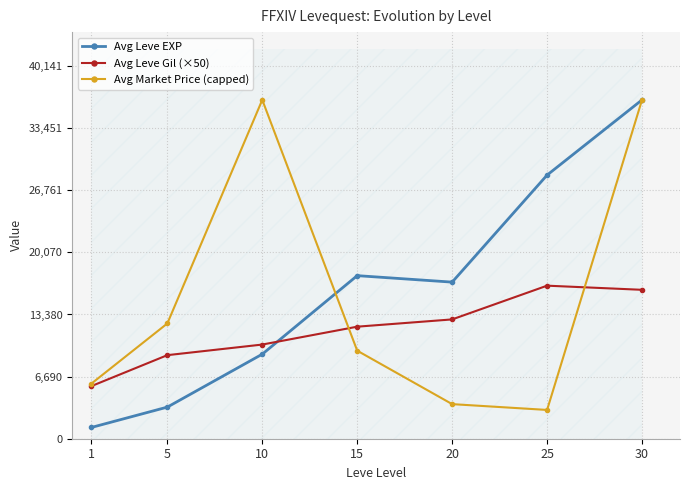

Reading right to left, what are all the values shown in this chart?

Avg Leve EXP: 30=36492.5	25=28393.3	20=16865.0	15=17563.3	10=9106.7	5=3405.0	1=1213.3
Avg Leve Gil (×50): 30=16037.5	25=16483.3	20=12850.0	15=12066.7	10=10141.7	5=9000.0	1=5666.7
Avg Market Price (capped): 30=36492.5	25=3100.0	20=3725.8	15=9481.7	10=36492.5	5=12414.8	1=5934.5